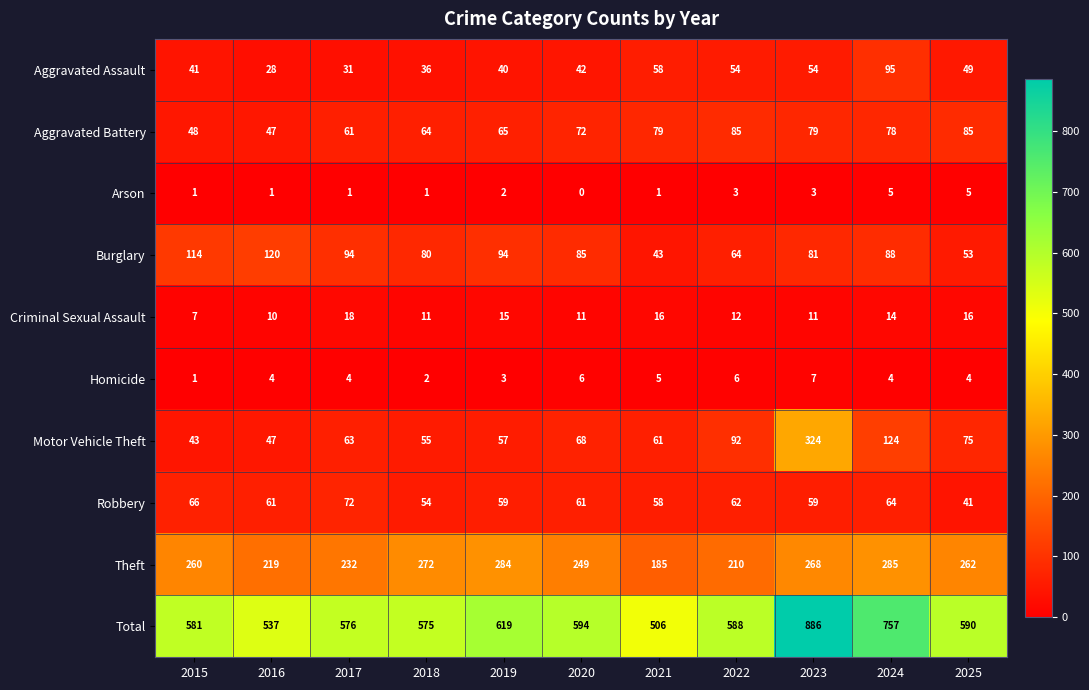

How many categories are shown in the chart?

11